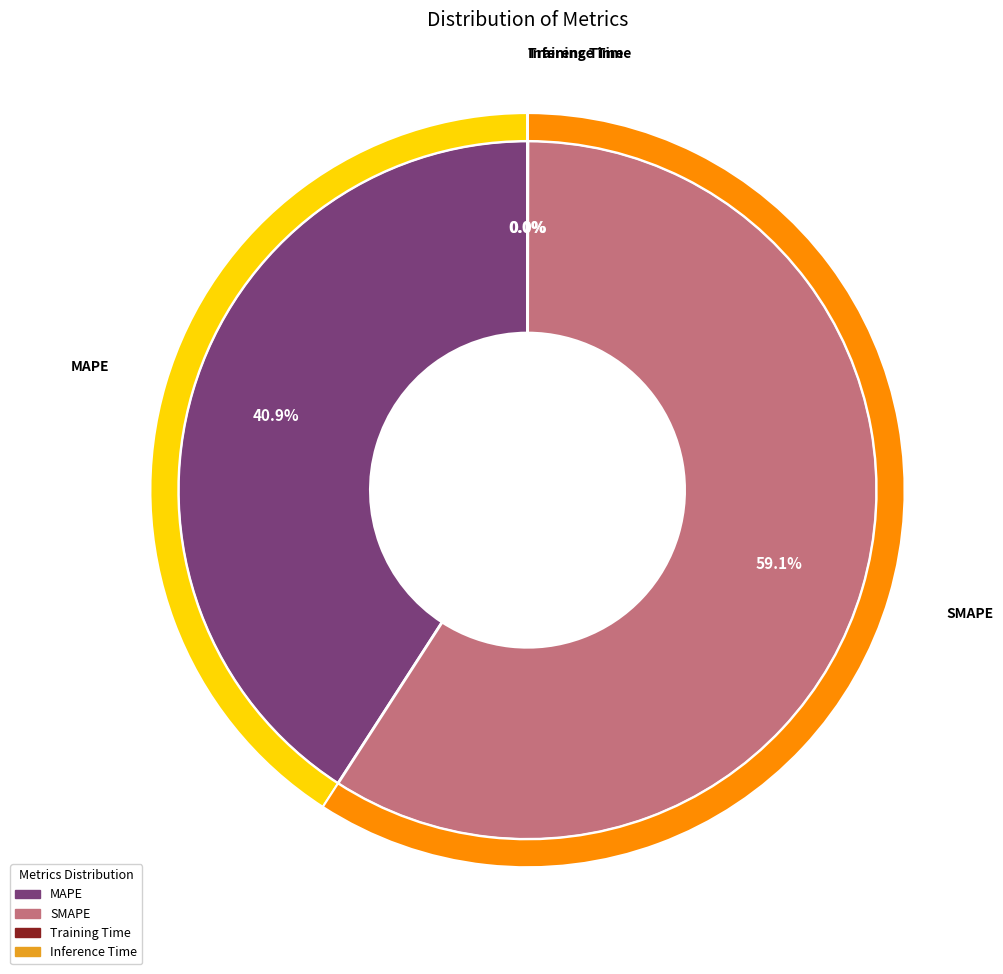

Which category has the smallest portion of the pie?

Training Time